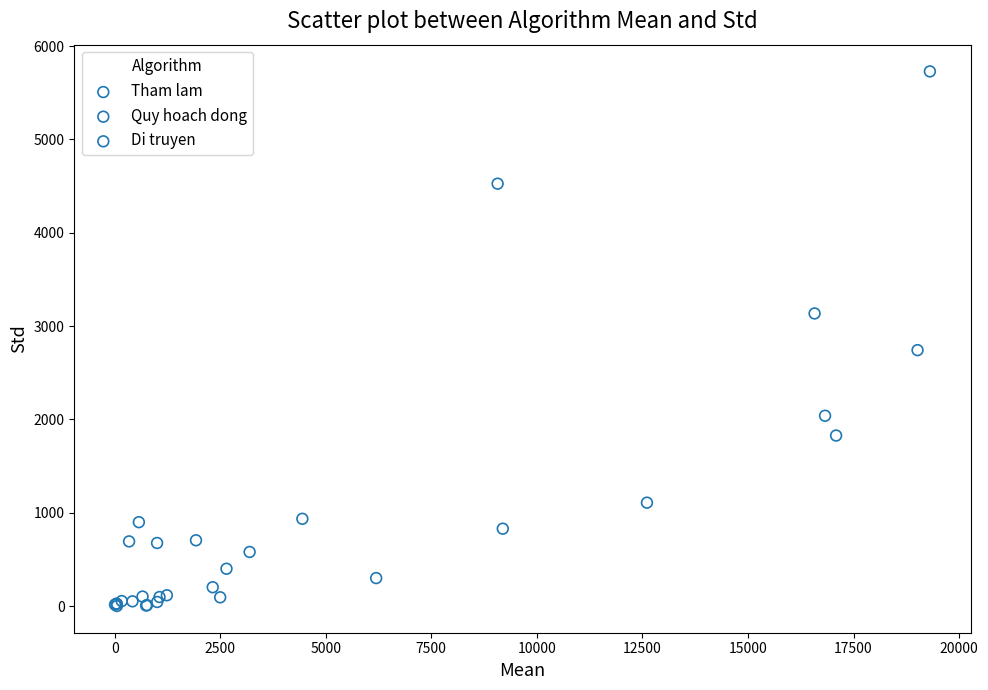

Which series contains the highest Y value?

Di truyen